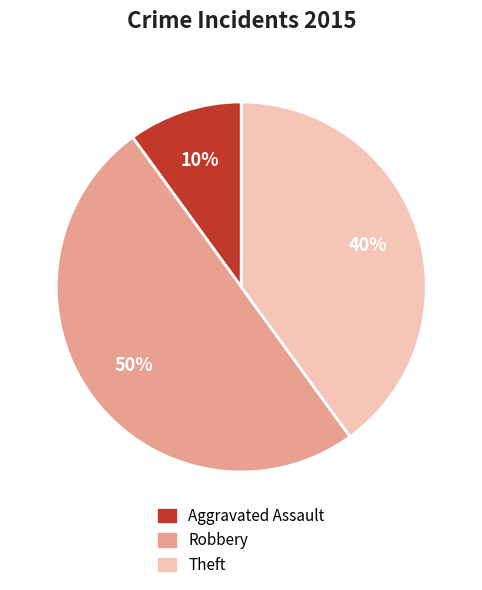

To the nearest percent, what portion does Theft represent?

40%